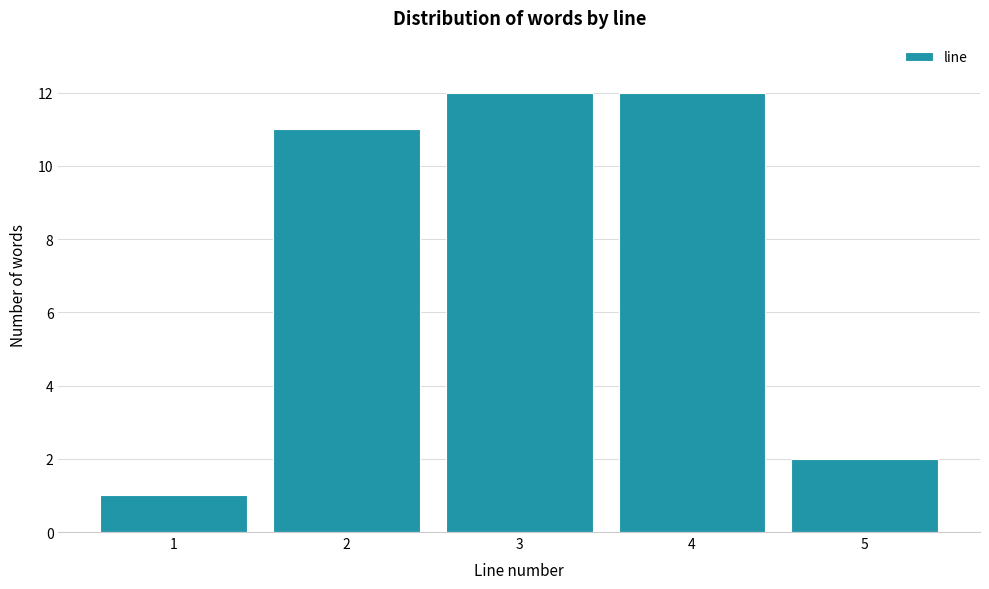

Reading left to right, transcribe this chart: for each bar, give the range it covers on the x-axis and its height. The values are not printed on the chart, so give them approximately, as read against the axis.

0.5 to 1.5: 1
1.5 to 2.5: 11
2.5 to 3.5: 12
3.5 to 4.5: 12
4.5 to 5.5: 2